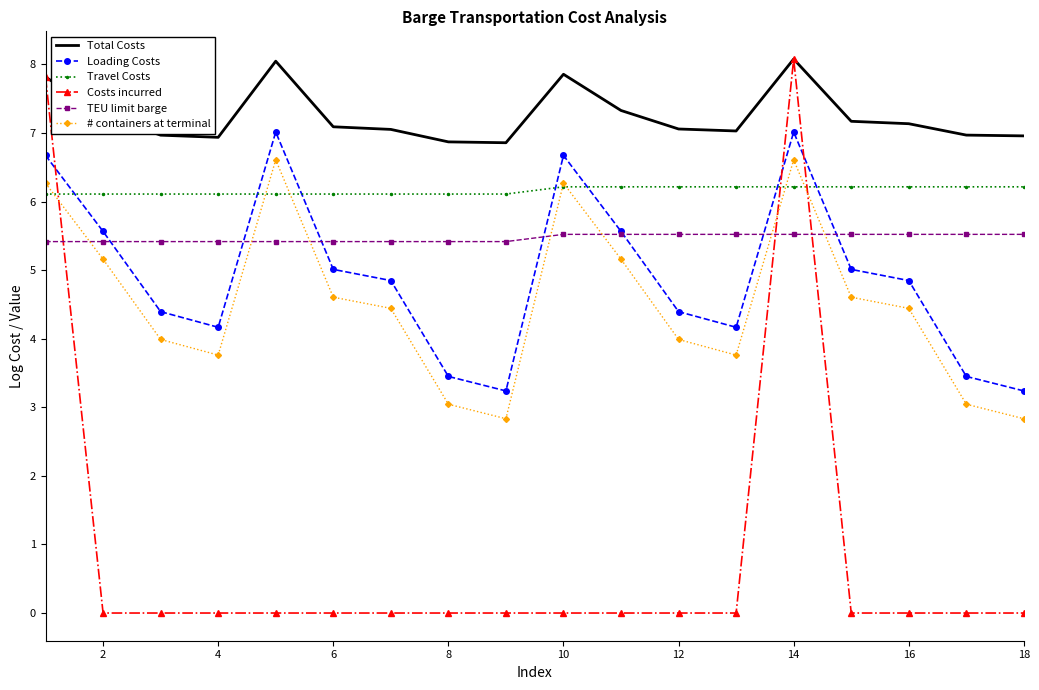

What is the maximum value shown in the chart?

8.1